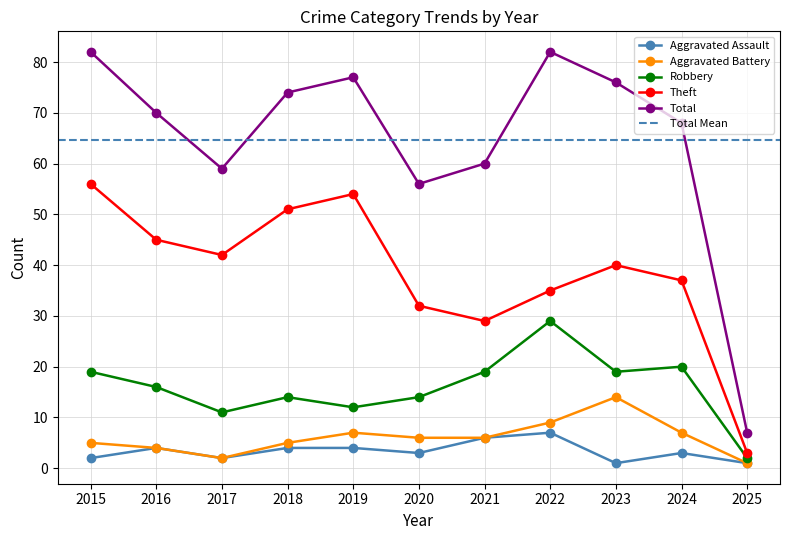

What is the minimum value for Aggravated Battery?

1